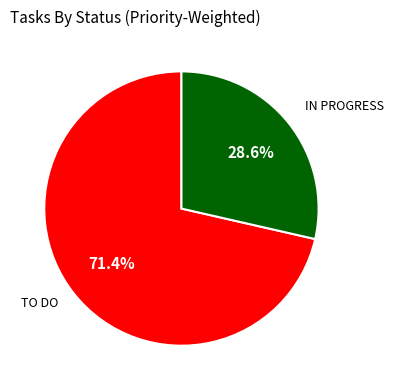

Combined, do IN PROGRESS and TO DO account for over 50%?

Yes